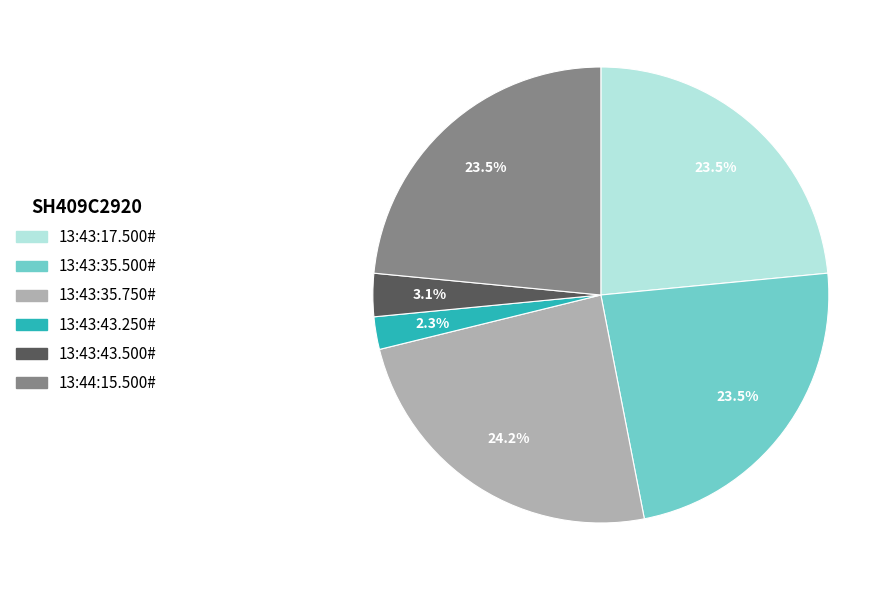

To the nearest percent, what is the difference between the largest and smallest slice percentages?

22%